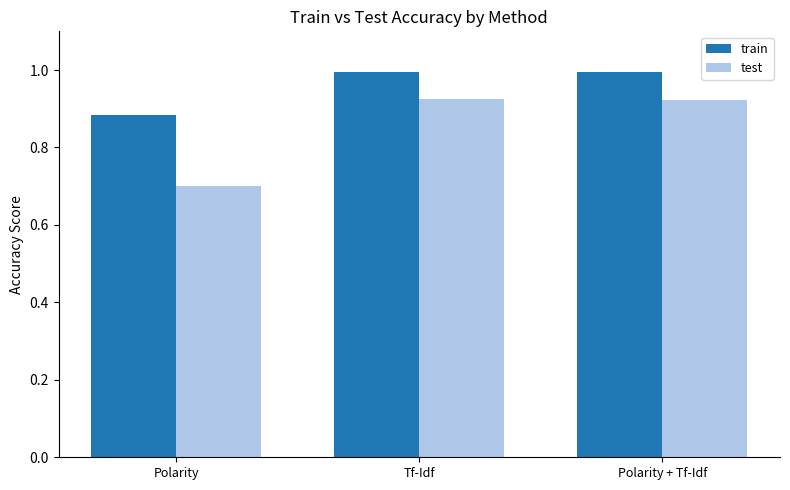

Count the number of categories in the chart.

3